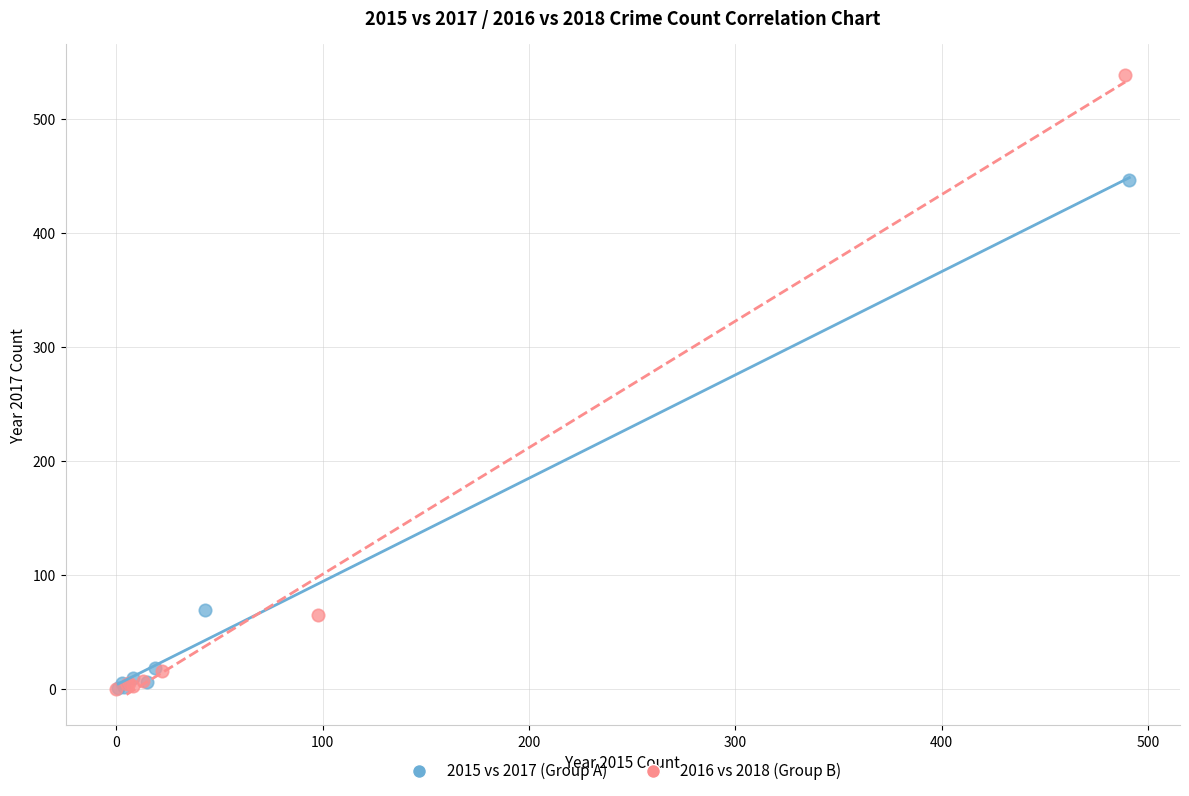

Which series contains the highest Y value?

2016 vs 2018 (Group B)